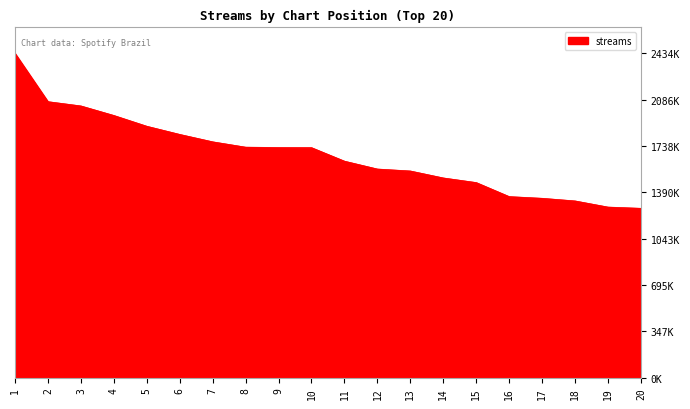

Does the chart display data point markers on the line(s)?

No